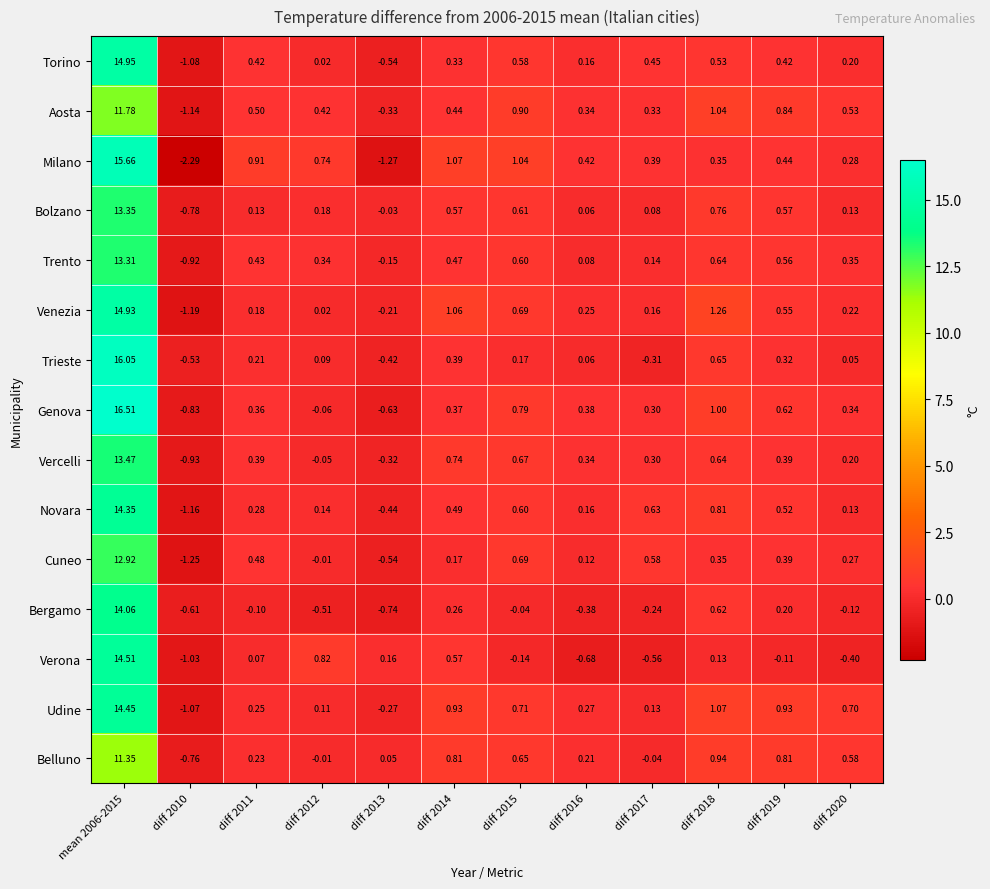

What is the difference between the highest and lowest values at diff 2015?

1.2